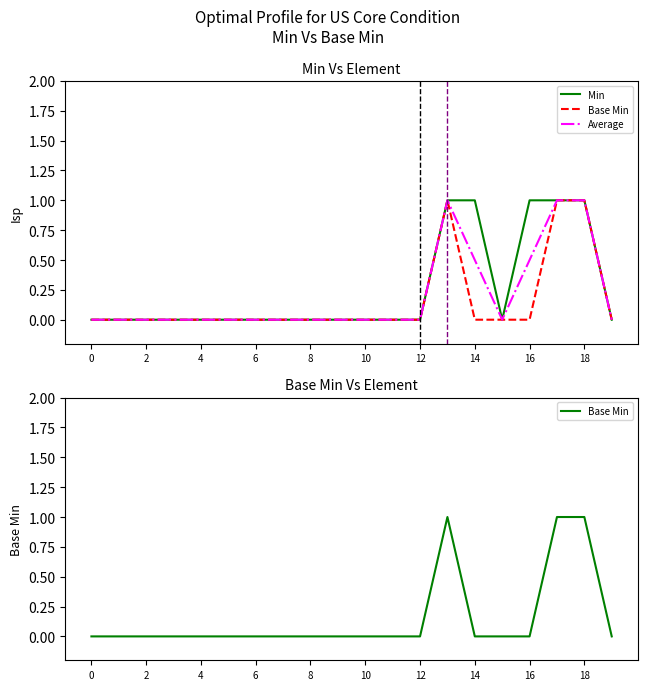

Reading left to right, list all the values displayed in this chart.

Min: 0.0	0.0	0.0	0.0	0.0	0.0	0.0	0.0	0.0	0.0	0.0	0.0	0.0	1.0	1.0	0.0	1.0	1.0	1.0	0.0
Base Min: 0.0	0.0	0.0	0.0	0.0	0.0	0.0	0.0	0.0	0.0	0.0	0.0	0.0	1.0	0.0	0.0	0.0	1.0	1.0	0.0
Average: 0.0	0.0	0.0	0.0	0.0	0.0	0.0	0.0	0.0	0.0	0.0	0.0	0.0	1.0	0.5	0.0	0.5	1.0	1.0	0.0